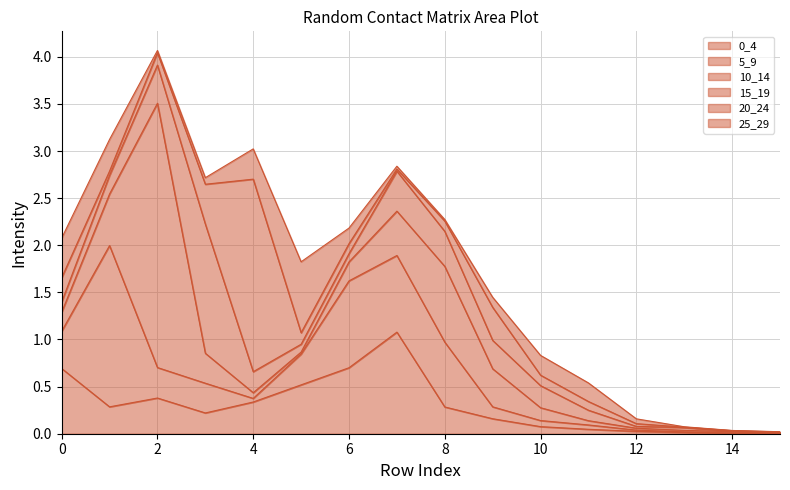

List the labels in order of 0_4 value, smallest first.

14, 15, 13, 12, 11, 10, 9, 3, 8, 1, 4, 2, 5, 0, 6, 7